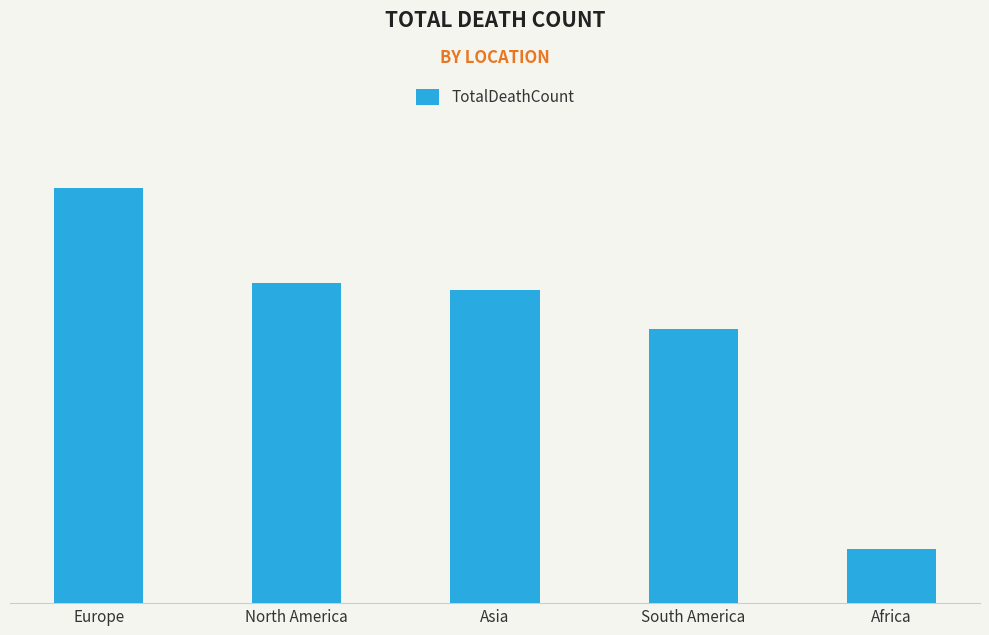

What is the label of the 1st bar from the right?

Africa